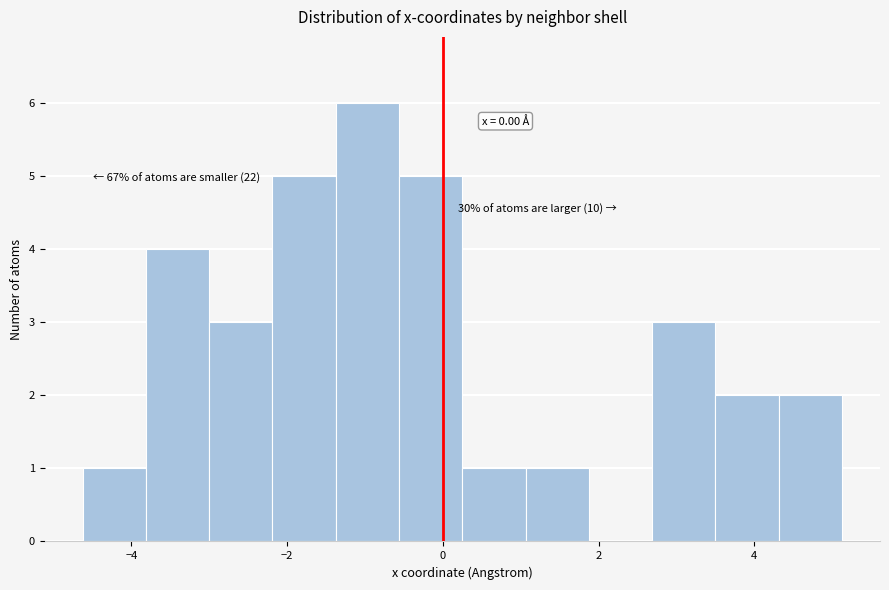

Over which range of the x-axis is the bar tallest?

-1.4 to -0.6